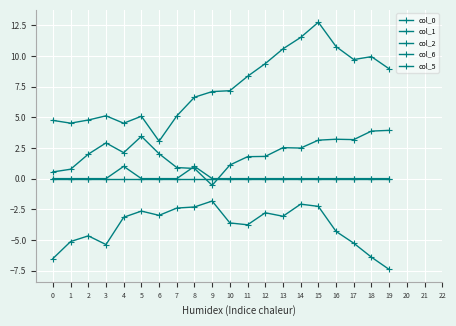

True or false: col_1 and col_6 cross at least once.

True